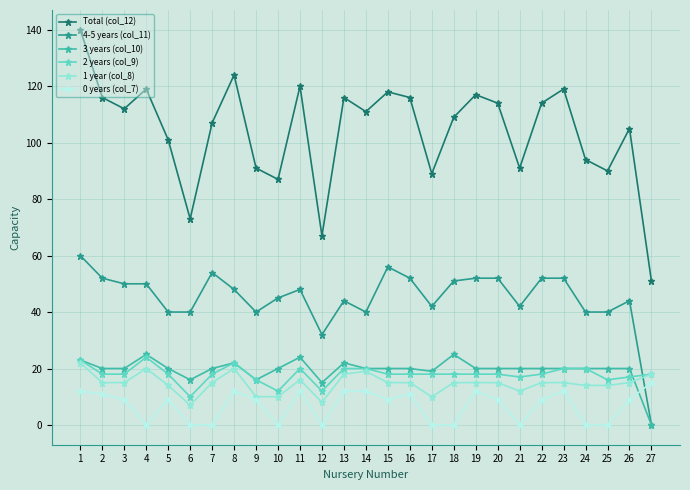

Is it true that 4-5 years (col_11) equals 60 at 1?

True